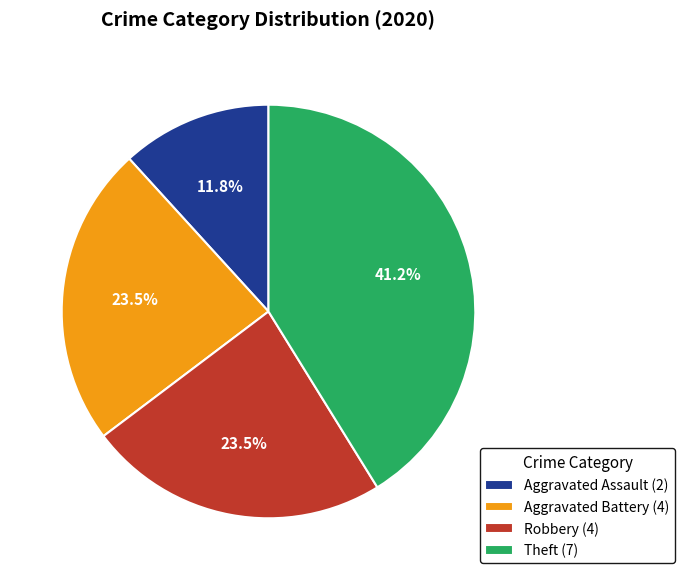

What portion of the pie excludes Aggravated Battery (4)?

76.5%